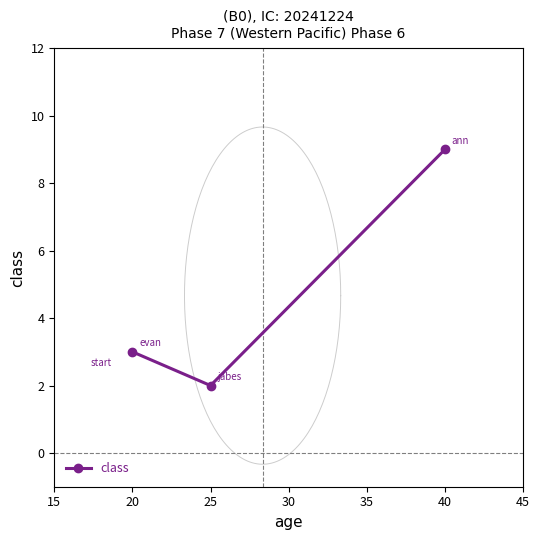

The value of class at 20 is 3. True or false?

True